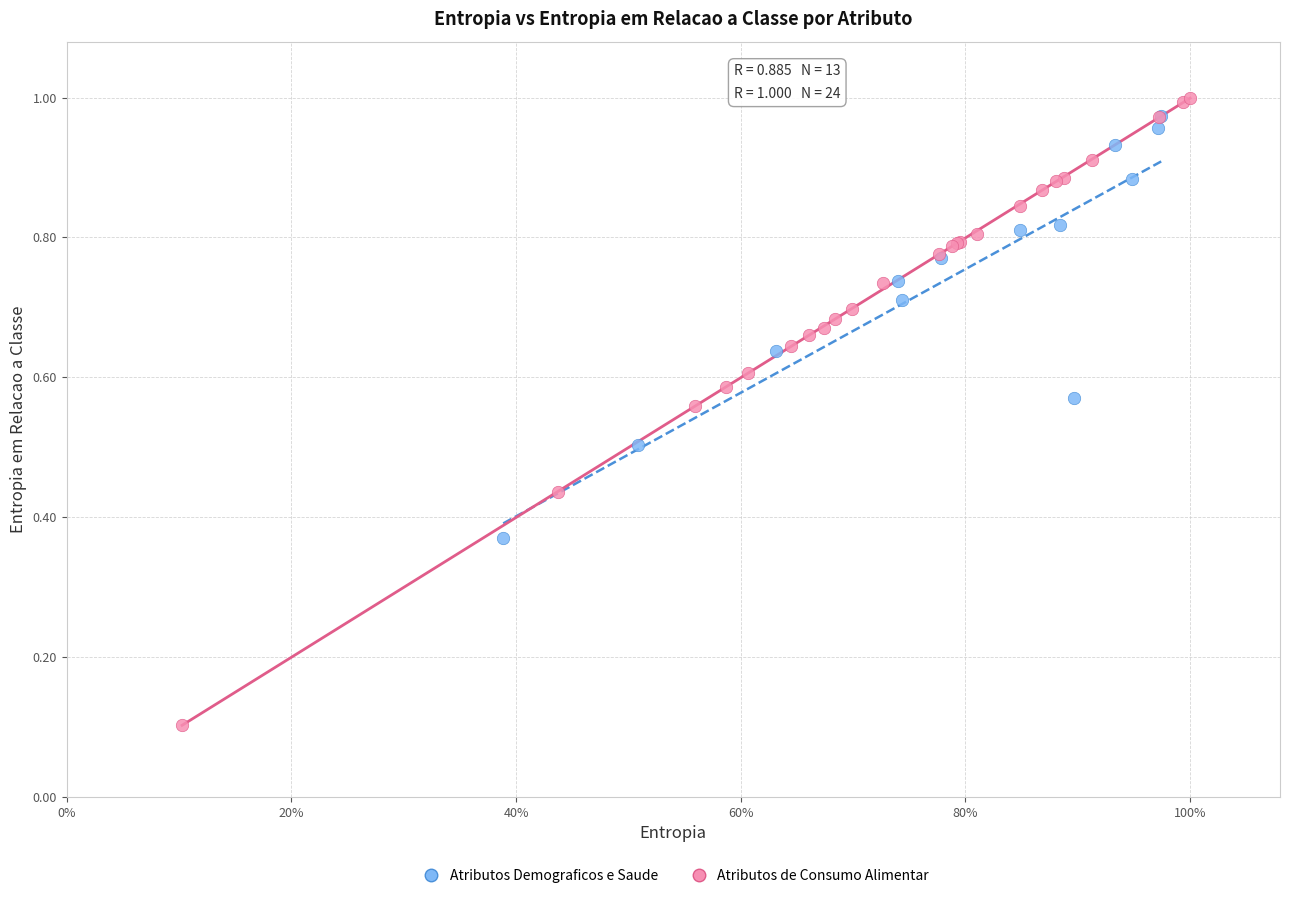

Which series has the largest Y range (max minus min)?

Atributos de Consumo Alimentar